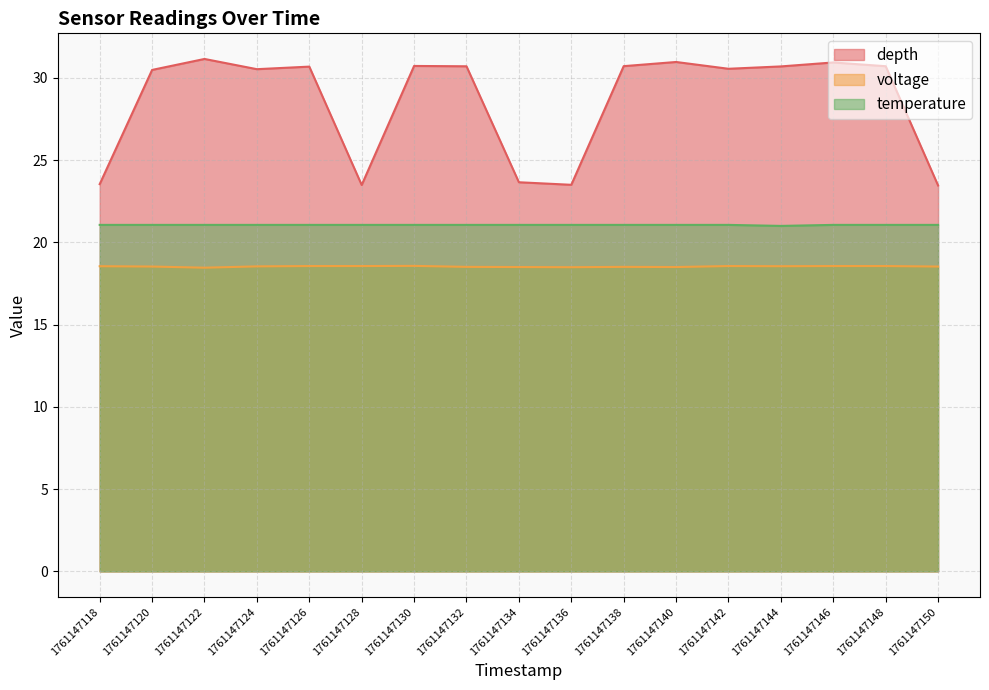

What is the average value of the depth series?

28.6